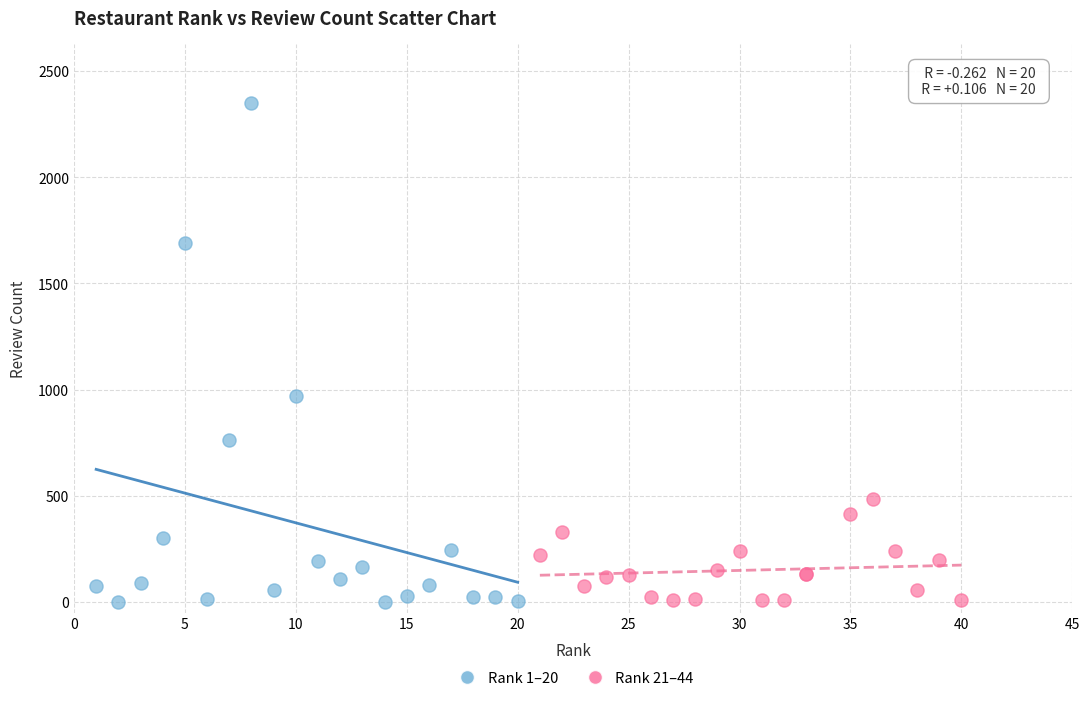

Which series contains the highest Y value?

Rank 1–20